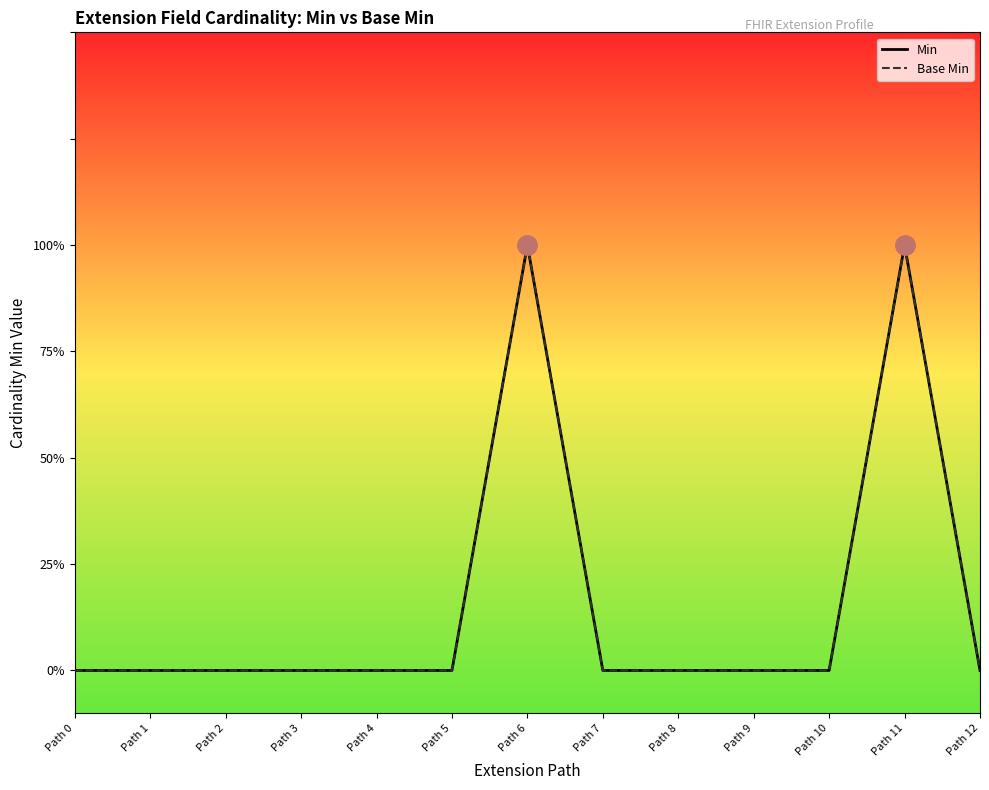

Rank the categories by Base Min value from lowest to highest.

Path 0, Path 1, Path 2, Path 3, Path 4, Path 5, Path 7, Path 8, Path 9, Path 10, Path 12, Path 6, Path 11